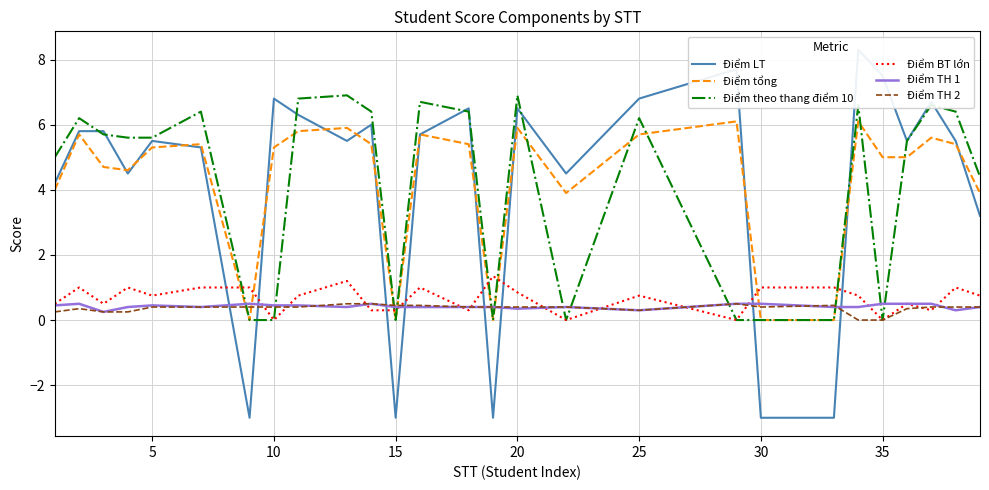

What are all the series names shown in the legend?

Điểm LT, Điểm tổng, Điểm theo thang điểm 10, Điểm BT lớn, Điểm TH 1, Điểm TH 2